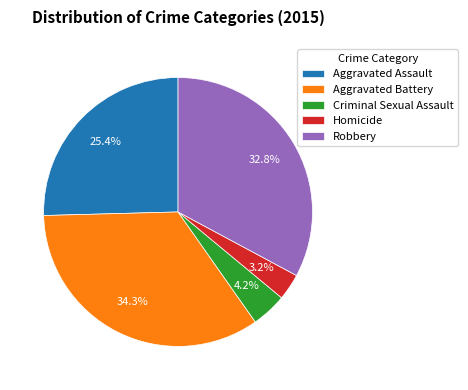

What portion of the pie excludes Robbery?

67.2%